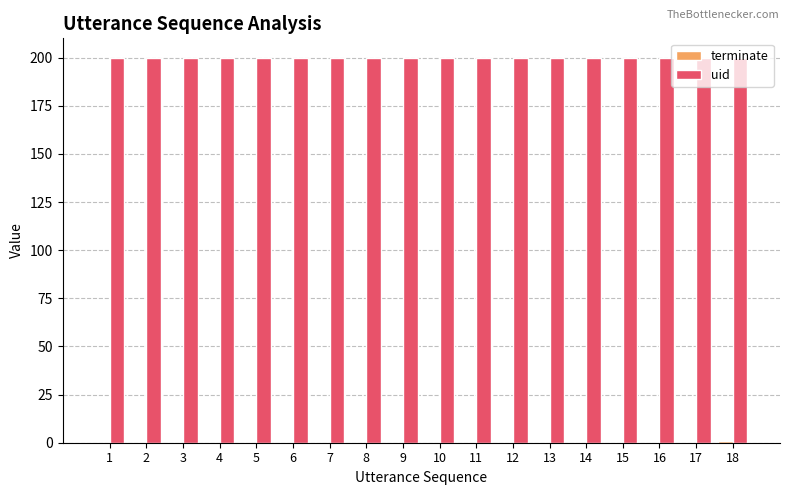

What is the spread (max minus min) of values at 2?

200